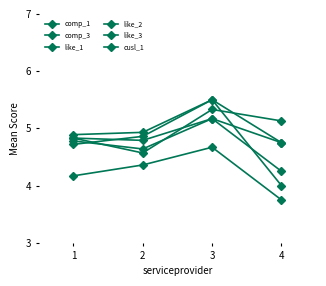

What is the sum of all like_1 values?

19.1